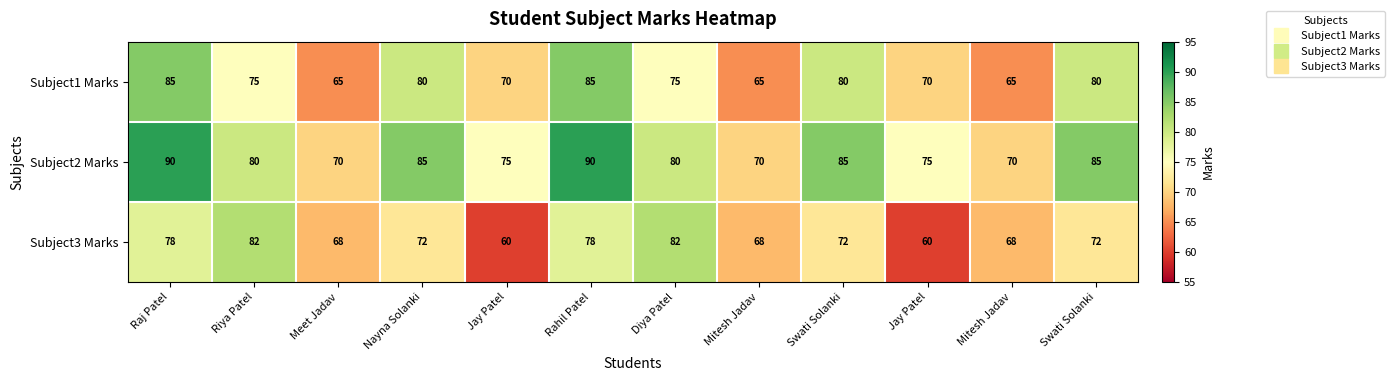

How many values in the Subject1 Marks series are below 75?

5